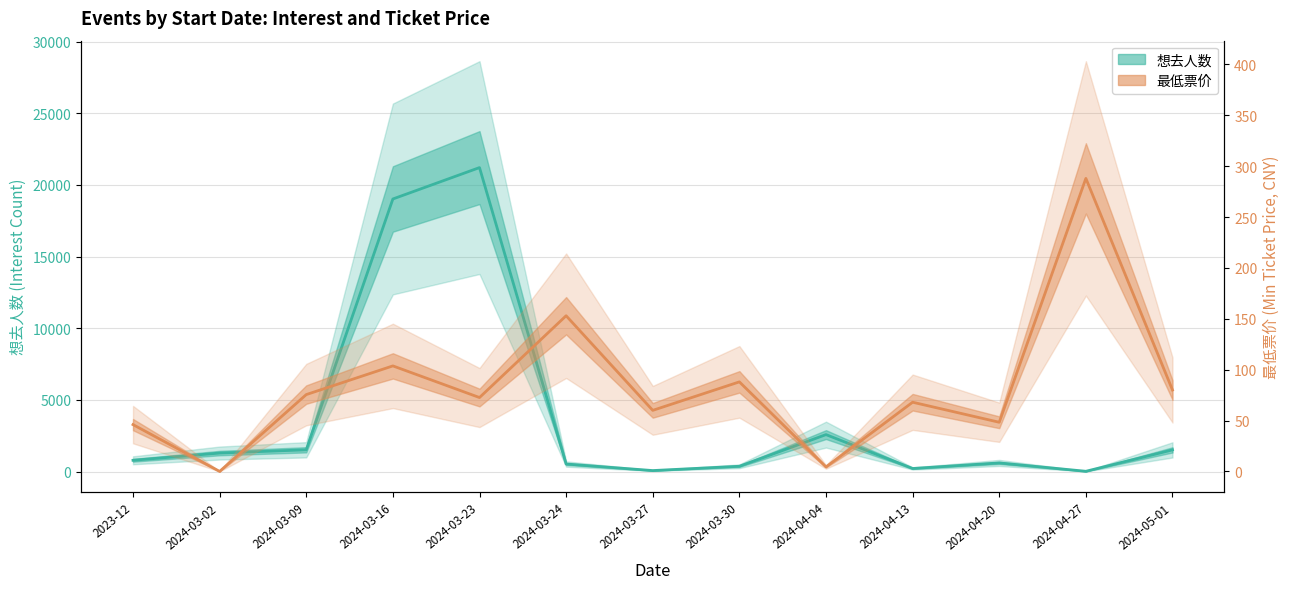

The value of 想去人数 at 2024-04-27 is 4.9. True or false?

False